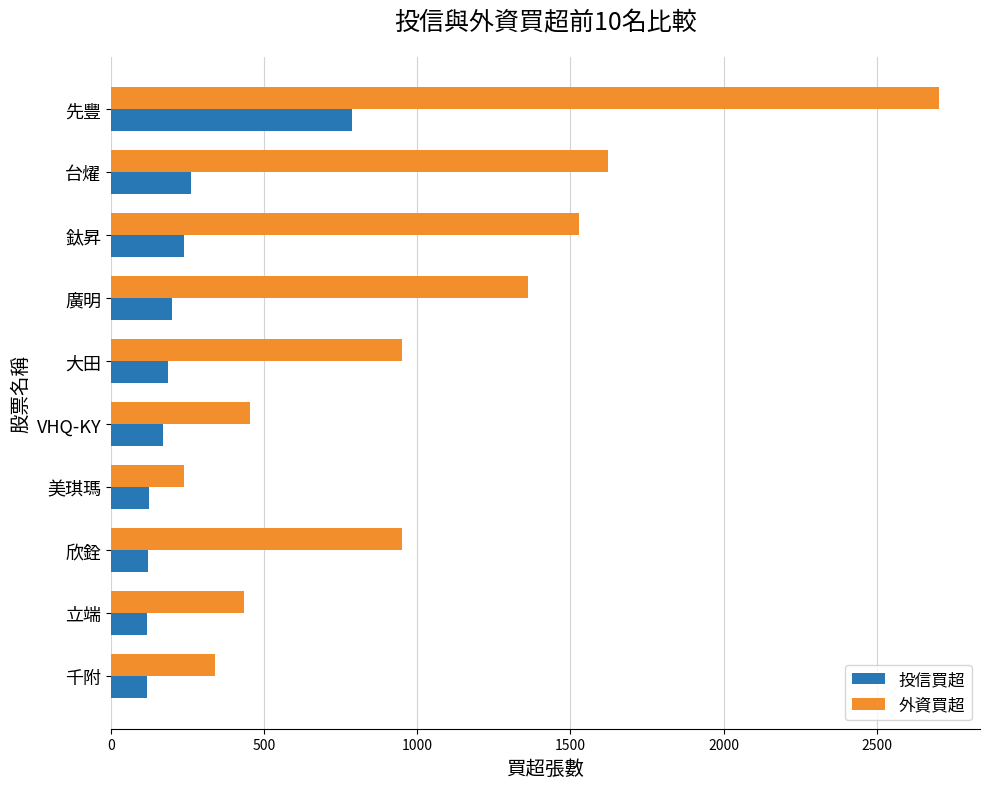

Which series changed the most between 先豐 and 千附?

外資買超